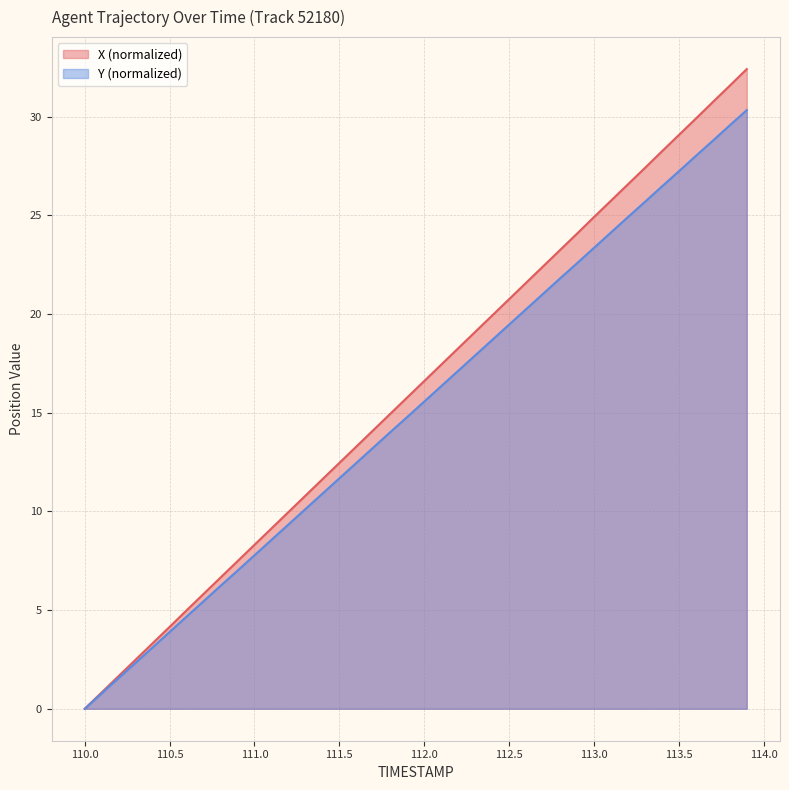

True or false: Y and X cross at least once.

False